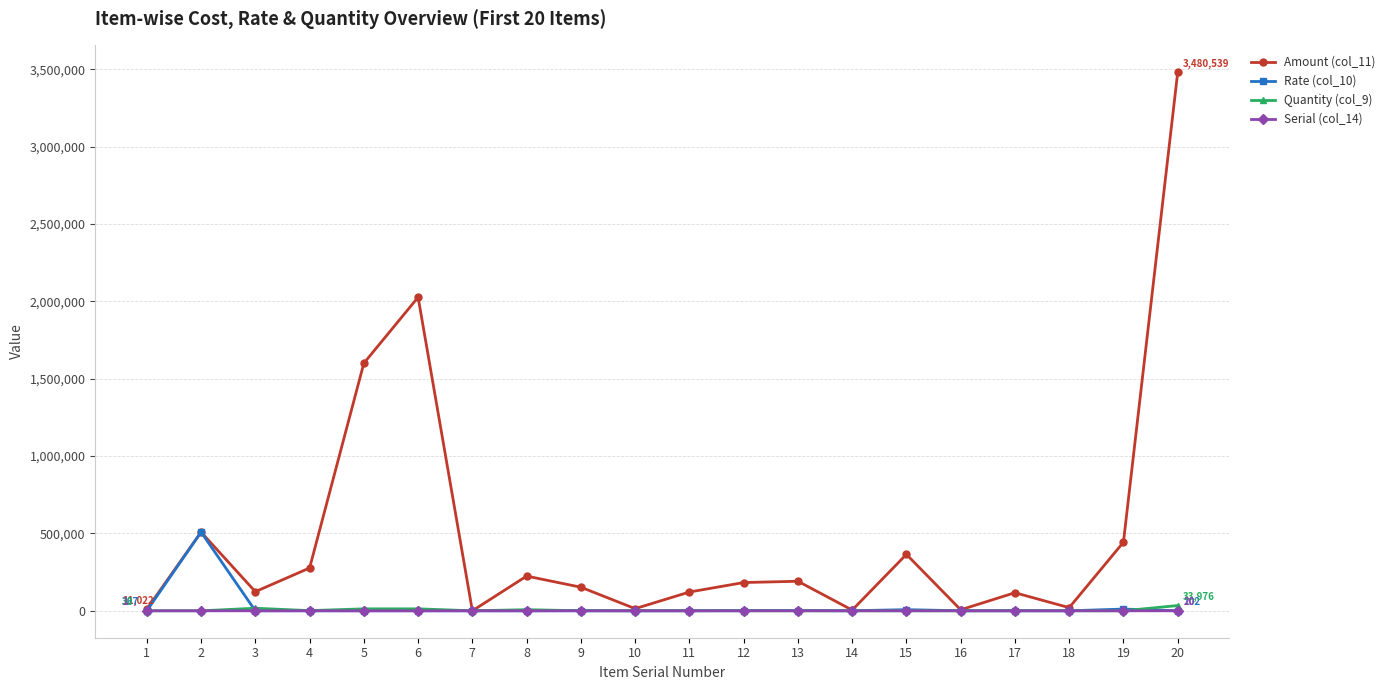

What is the value of the Amount (col_11) point at the 3rd from the left?

123630.7